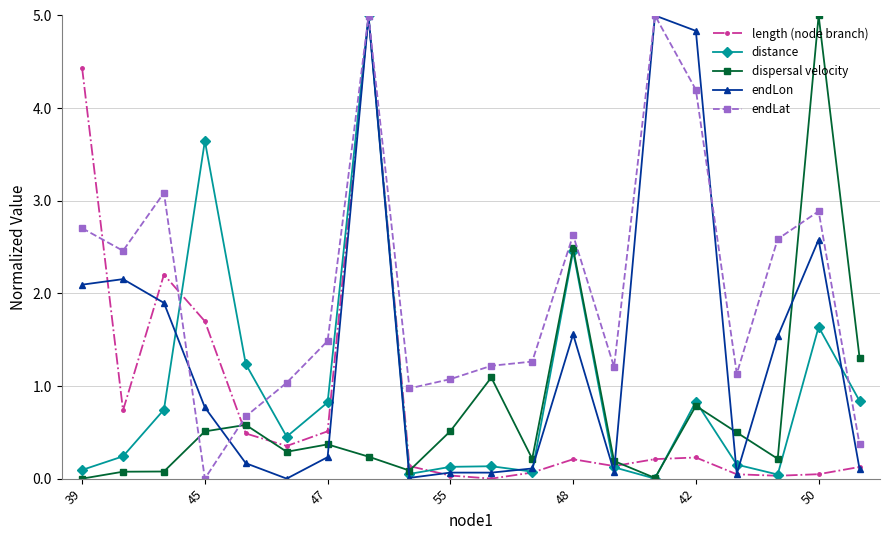

At how many categories does at least one series exceed 2?

10